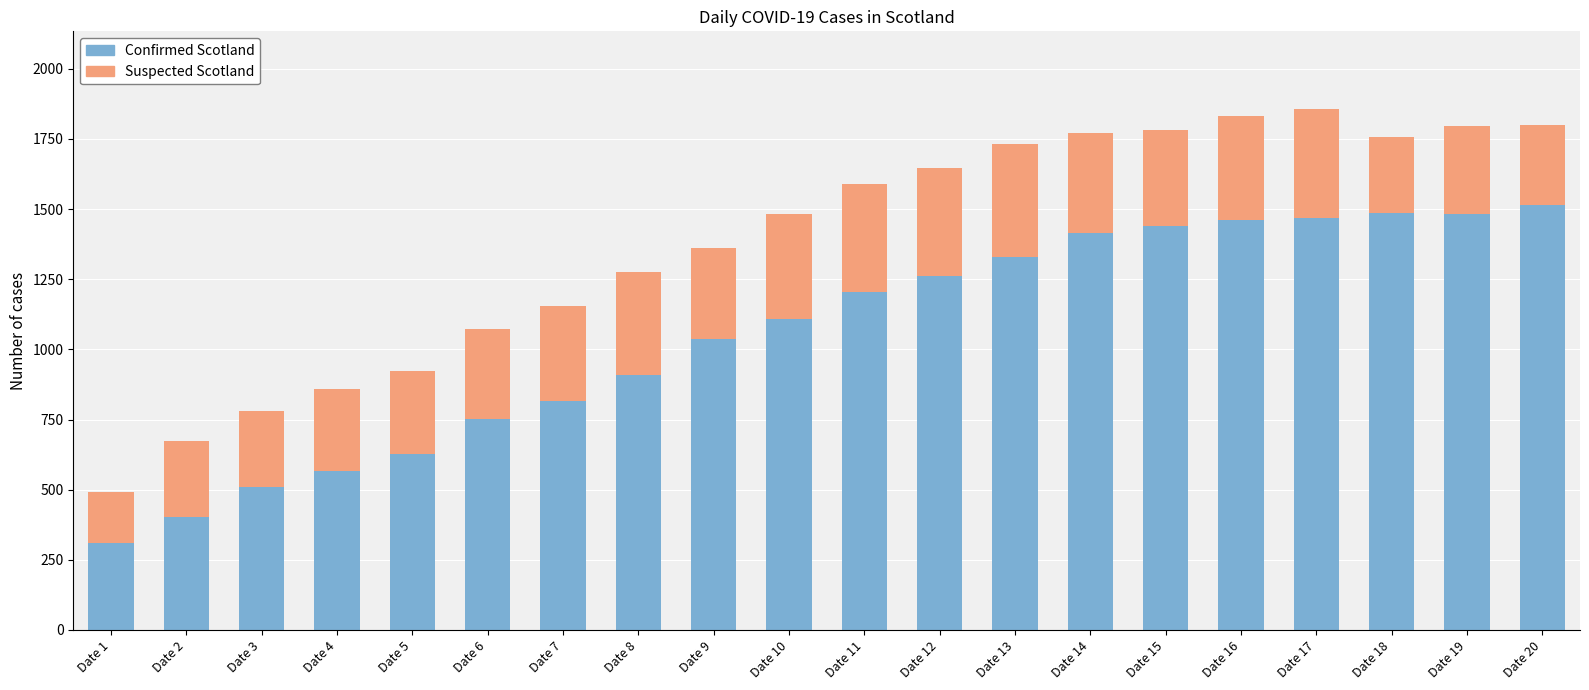

What is the total value across all series at Date 9?

1360